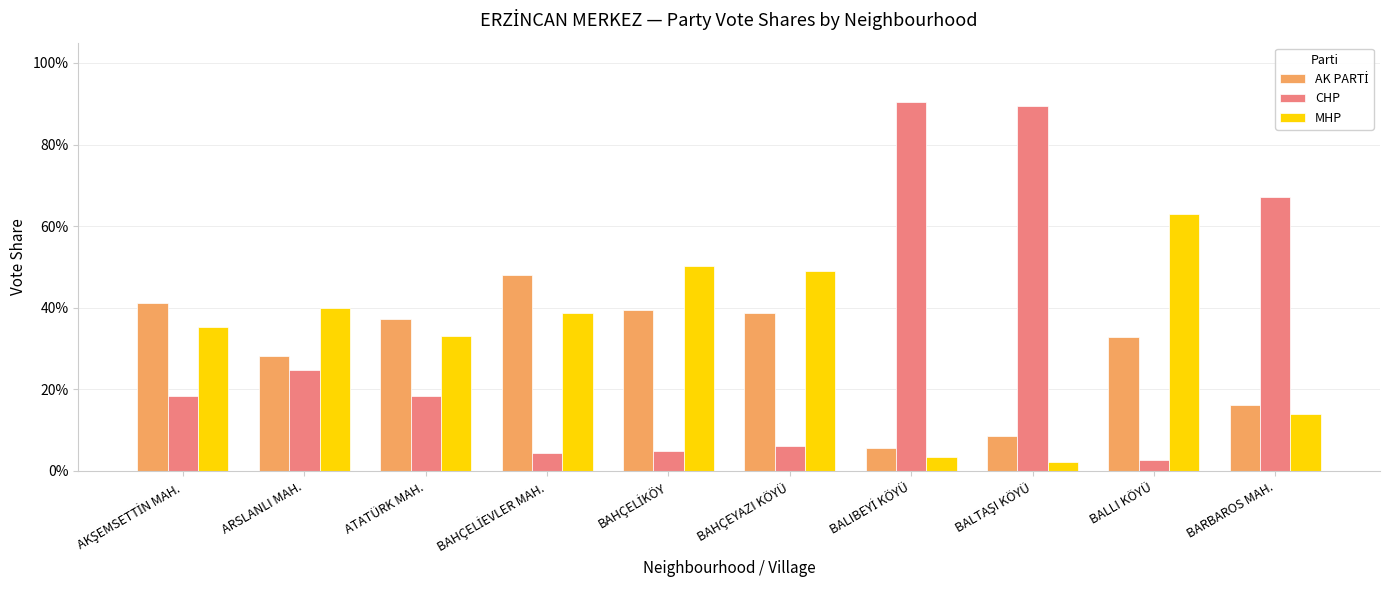

Does the chart contain any negative values?

No